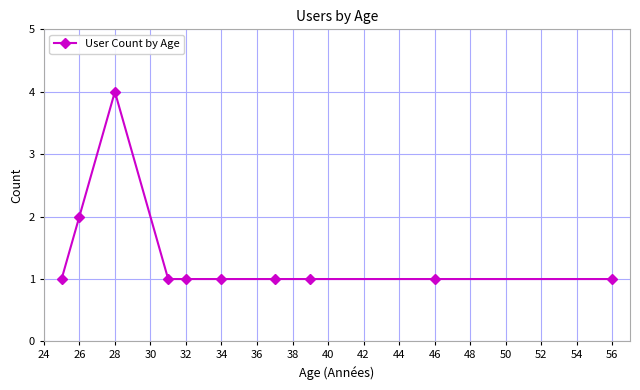

How many data points does each series have?

10